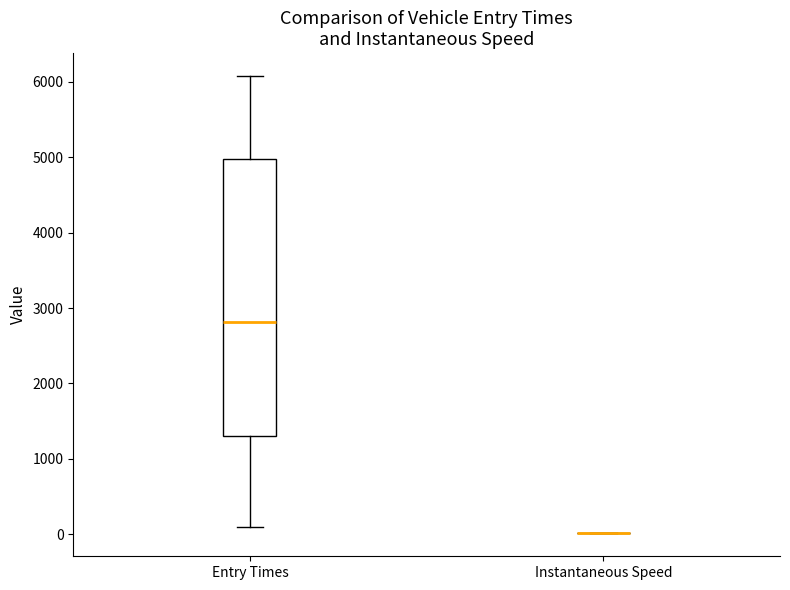

Reading left to right, transcribe this box plot: for each box, give where its median line is, the range the box spans, and where its two whiskers end, as read against the y-axis. The values are not printed on the chart, so give them approximately, as read against the axis.

Entry Times: median 2800, box 1300 to 5000, whiskers 100 to 6100
Instantaneous Speed: box collapsed to a line at 0, whiskers 0 to 0